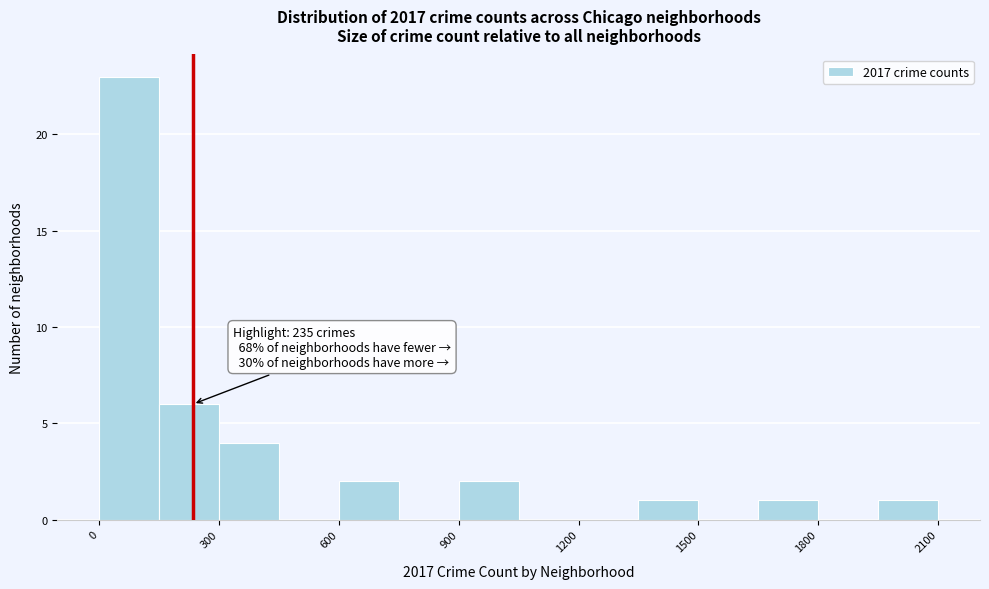

Around what value on the x-axis is the tallest bar? Give the approximate position of its centre, as read against the axis.

100